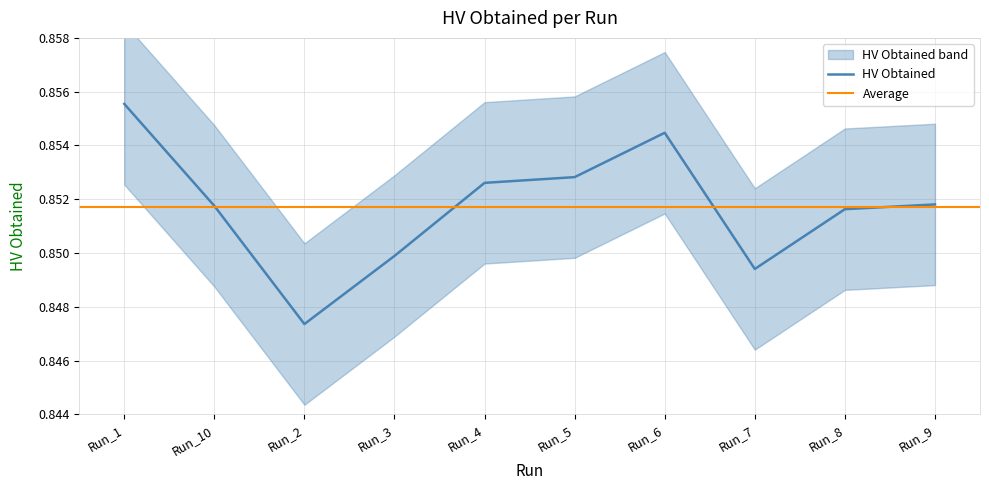

Between Run_2 and Run_7, which is larger?

Run_7